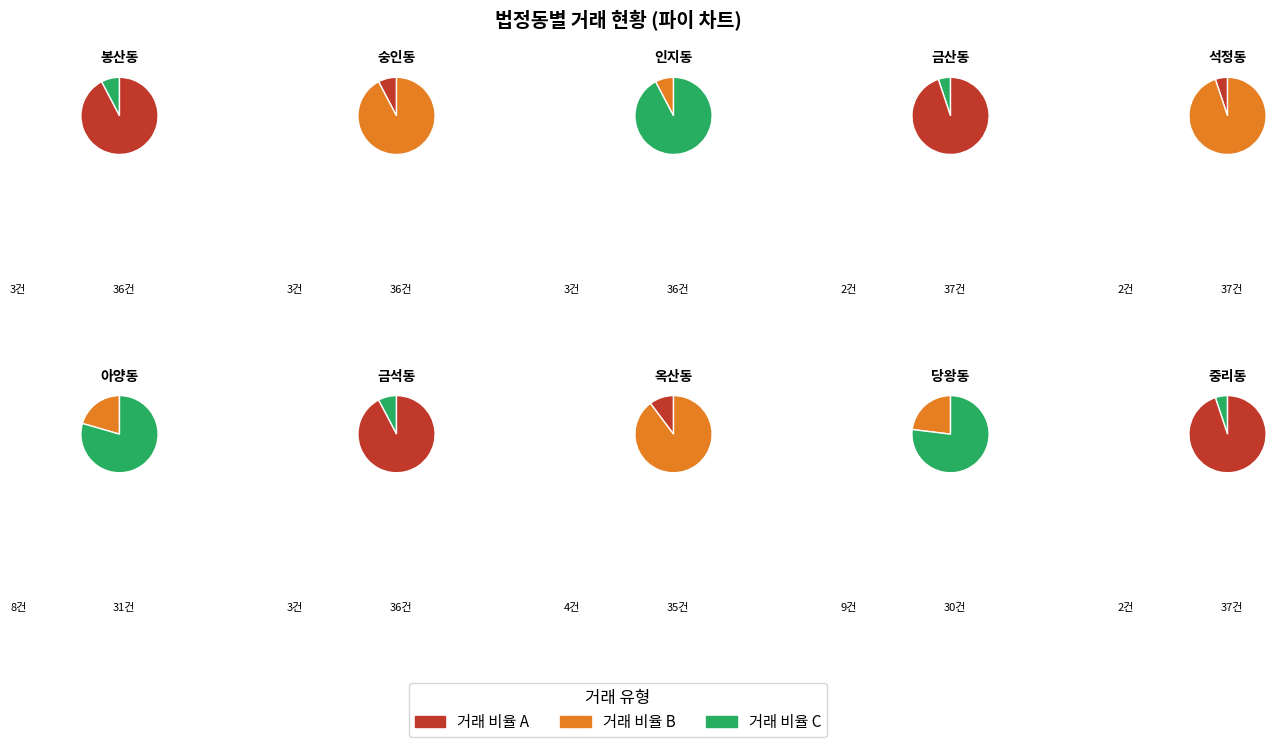

Rank the categories by value from lowest to highest.

금산동, 석정동, 중리동, 봉산동, 숭인동, 인지동, 금석동, 옥산동, 아양동, 당왕동